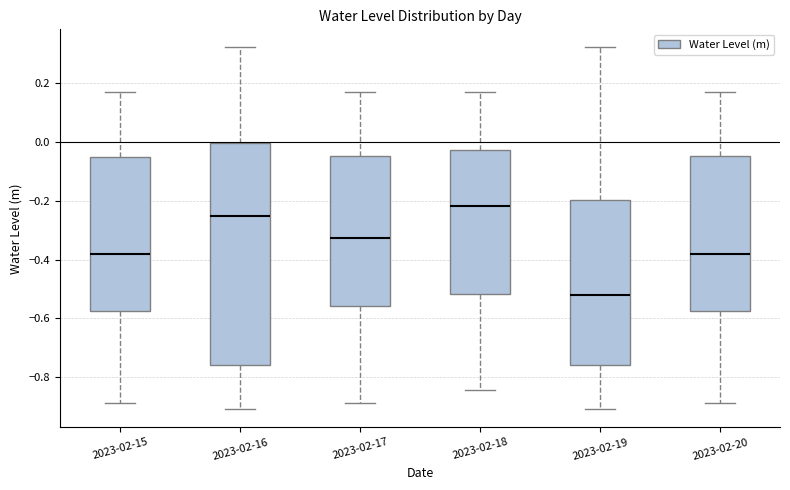

Which box has the lowest median line?

2023-02-19